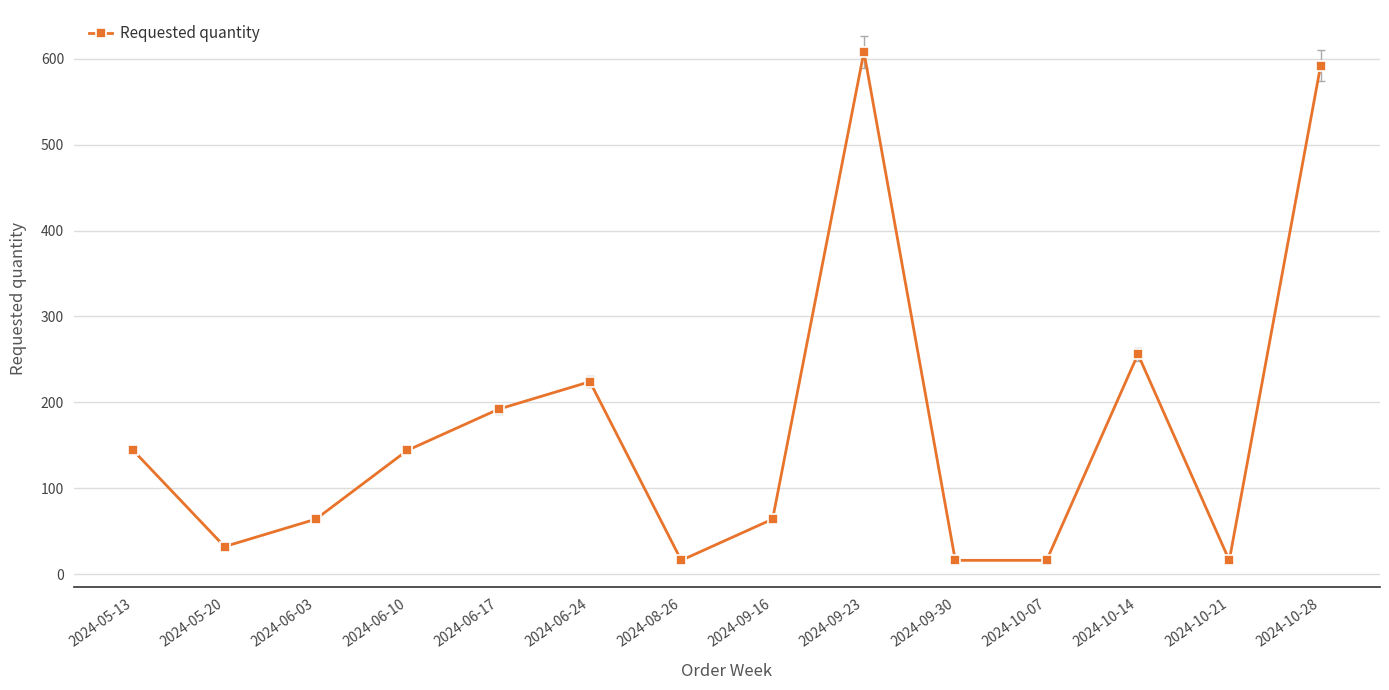

Between 2024-05-20 and 2024-10-21, which is larger?

2024-05-20